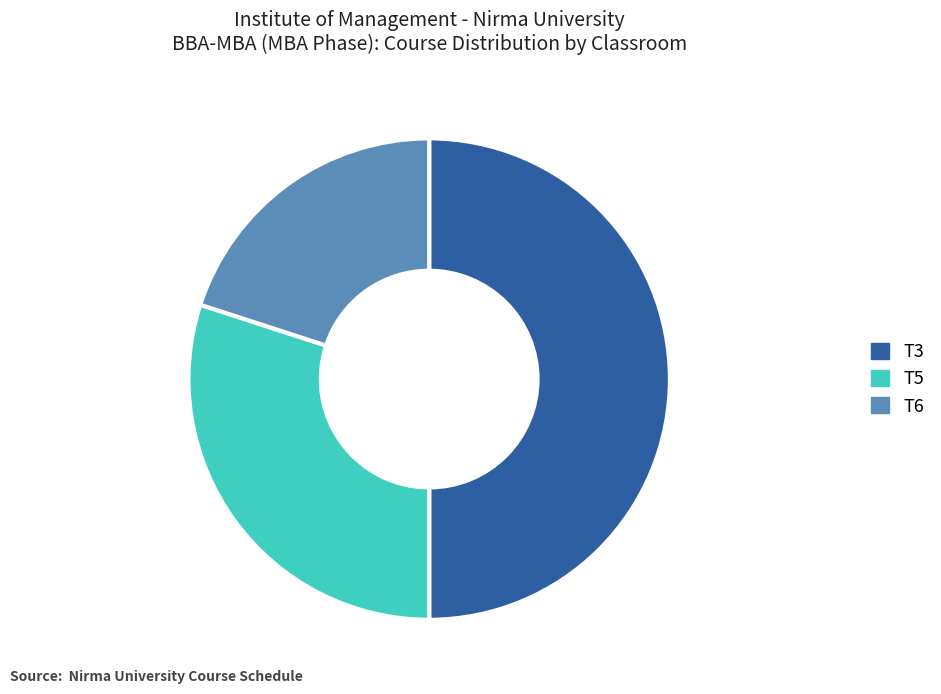

Rank the categories by value from lowest to highest.

T6, T5, T3